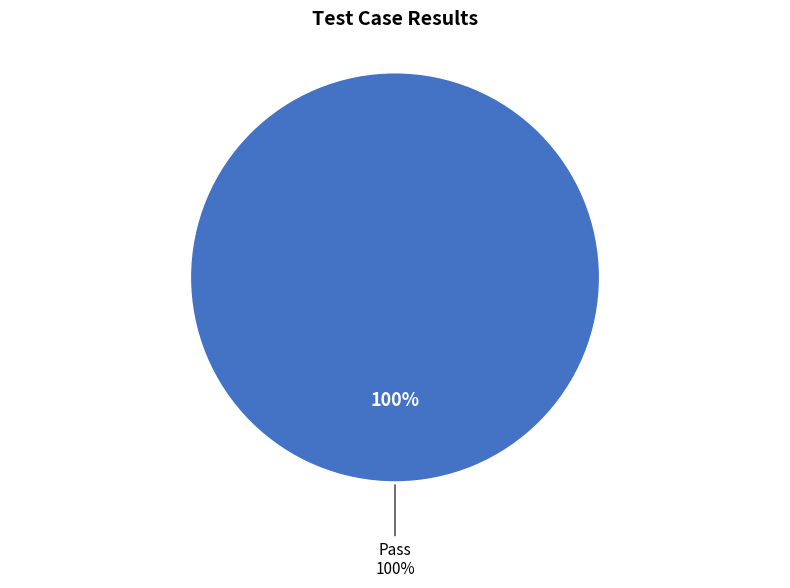

Combined, do Fail and Pass account for over 50%?

Yes